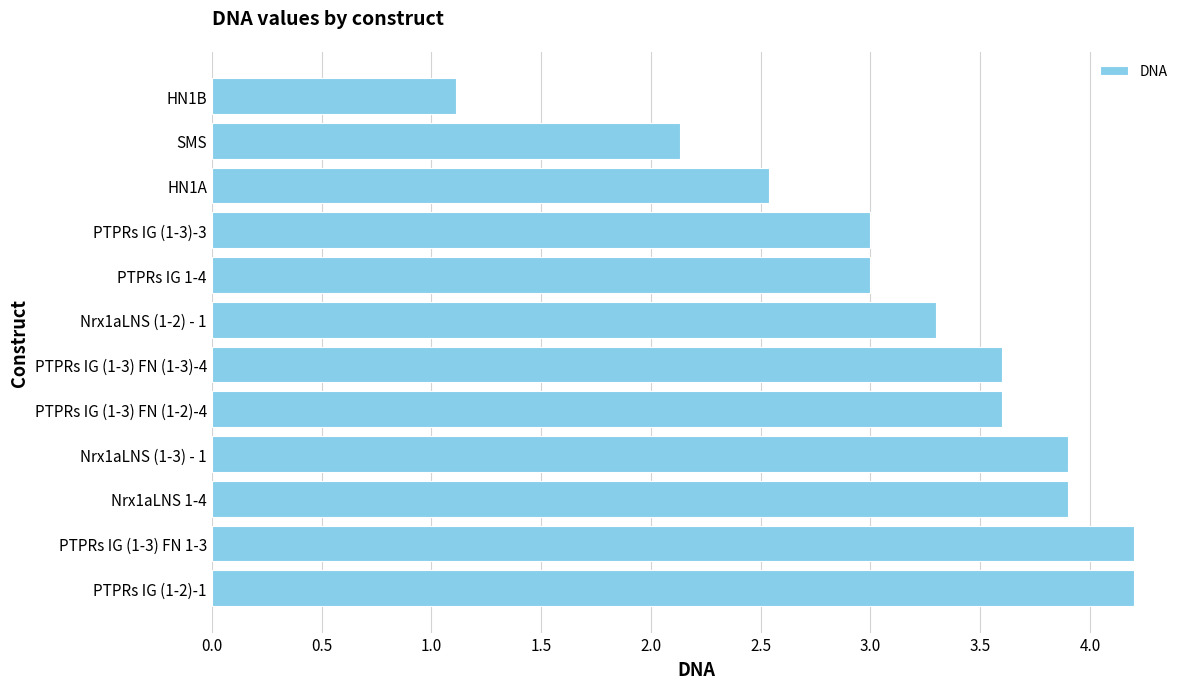

Read the value at HN1B.

1.1